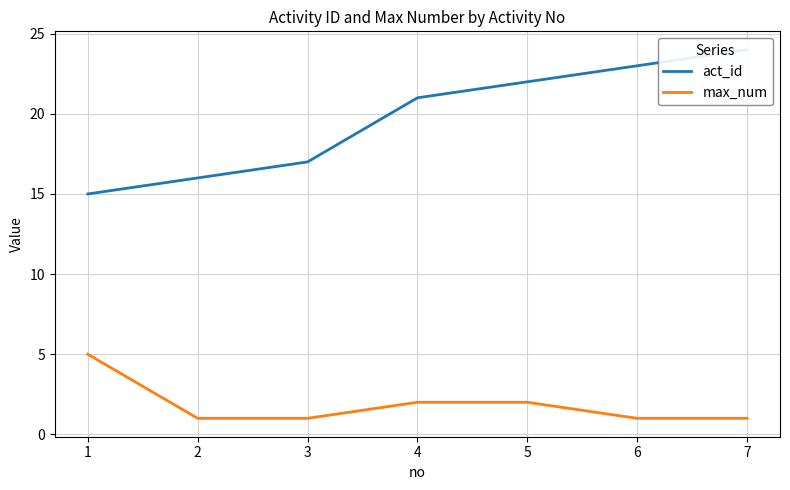

How many lines are shown in the chart?

2